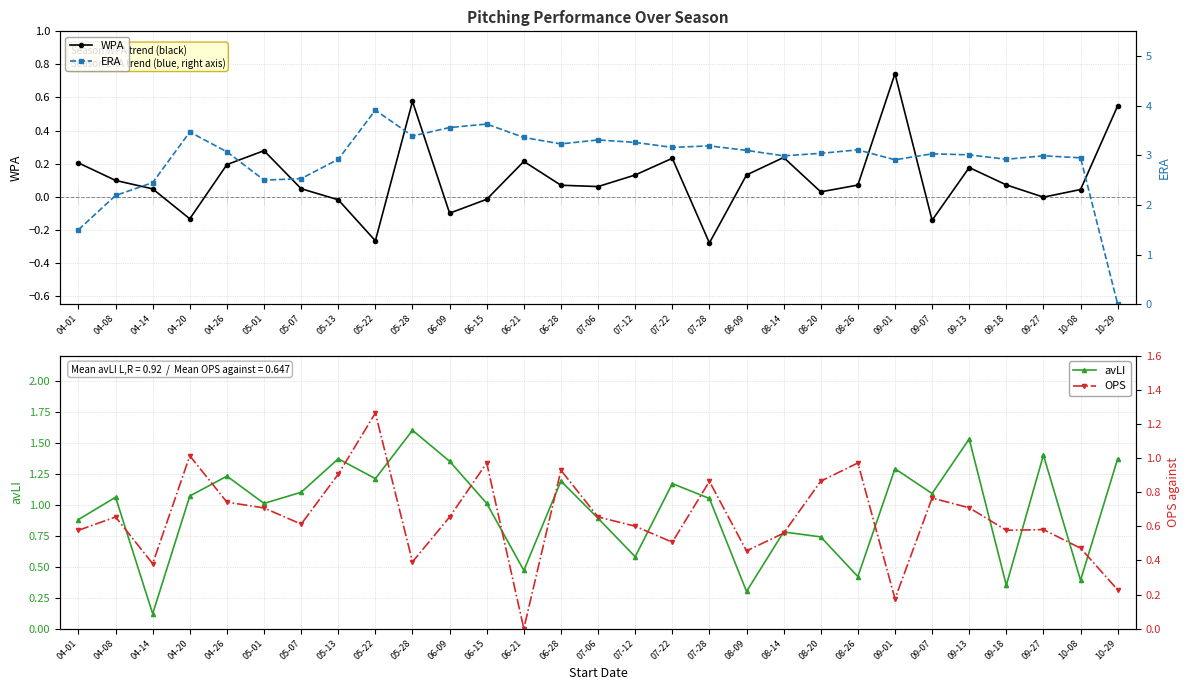

Which category has the lowest value across all series?

07-28